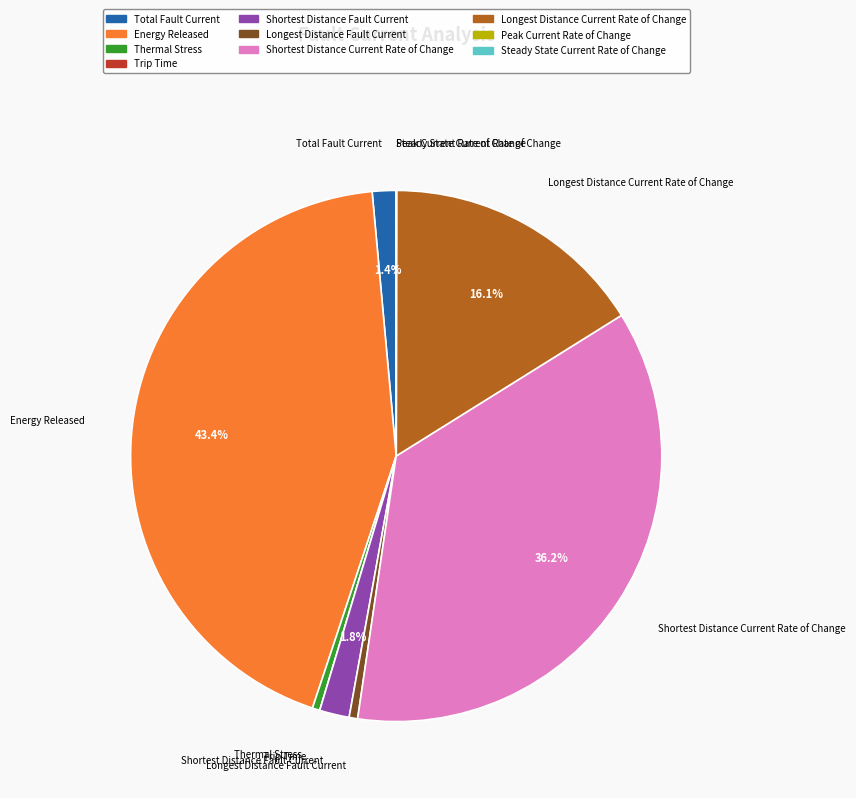

Is there any slice that represents more than half of the pie?

No